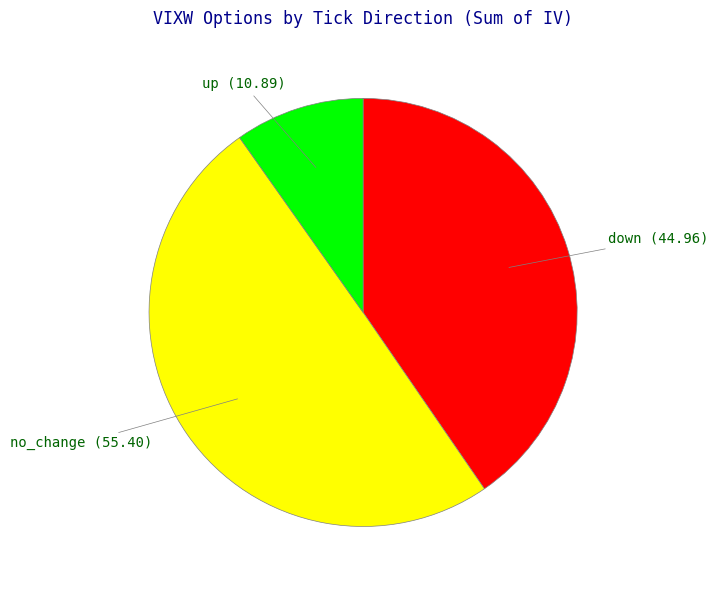

How many slices are in this pie chart?

3